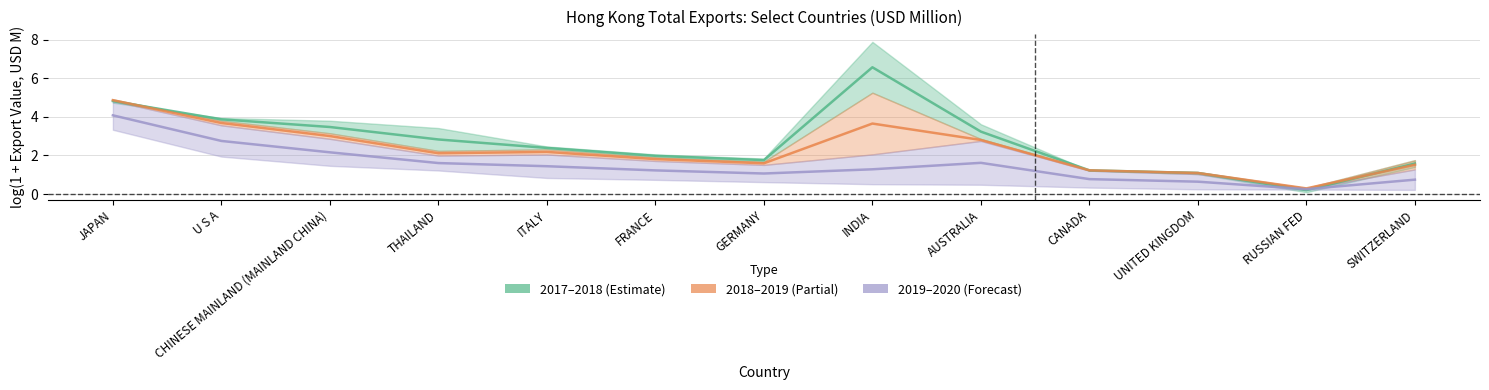

Rank the series at INDIA from highest to lowest value.

2017–2018 (Estimate), 2018–2019 (Partial), 2019–2020 (Forecast)